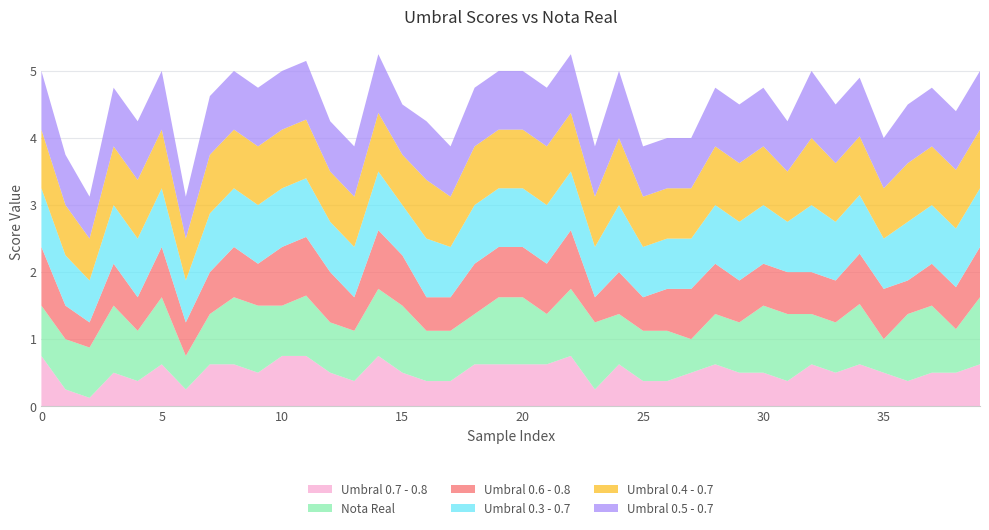

Reading left to right, what are all the values shown in this chart?

Umbral 0.7 - 0.8: 0=0.8	1=0.2	2=0.1	3=0.5	4=0.4	5=0.6	6=0.2	7=0.6	8=0.6	9=0.5	10=0.8	11=0.8	12=0.5	13=0.4	14=0.8	15=0.5	16=0.4	17=0.4	18=0.6	19=0.6	20=0.6	21=0.6	22=0.8	23=0.2	24=0.6	25=0.4	26=0.4	27=0.5	28=0.6	29=0.5	30=0.5	31=0.4	32=0.6	33=0.5	34=0.6	35=0.5	36=0.4	37=0.5	38=0.5	39=0.6
Nota Real: 0=0.8	1=0.8	2=0.8	3=1.0	4=0.8	5=1.0	6=0.5	7=0.8	8=1.0	9=1.0	10=0.8	11=0.9	12=0.8	13=0.8	14=1.0	15=1.0	16=0.8	17=0.8	18=0.8	19=1.0	20=1.0	21=0.8	22=1.0	23=1.0	24=0.8	25=0.8	26=0.8	27=0.5	28=0.8	29=0.8	30=1.0	31=1.0	32=0.8	33=0.8	34=0.9	35=0.5	36=1.0	37=1.0	38=0.7	39=1.0
Umbral 0.6 - 0.8: 0=0.9	1=0.5	2=0.4	3=0.6	4=0.5	5=0.8	6=0.5	7=0.6	8=0.8	9=0.6	10=0.9	11=0.9	12=0.8	13=0.5	14=0.9	15=0.8	16=0.5	17=0.5	18=0.8	19=0.8	20=0.8	21=0.8	22=0.9	23=0.4	24=0.6	25=0.5	26=0.6	27=0.8	28=0.8	29=0.6	30=0.6	31=0.6	32=0.6	33=0.6	34=0.8	35=0.8	36=0.5	37=0.6	38=0.6	39=0.8
Umbral 0.3 - 0.7: 0=0.9	1=0.8	2=0.6	3=0.9	4=0.9	5=0.9	6=0.6	7=0.9	8=0.9	9=0.9	10=0.9	11=0.9	12=0.8	13=0.8	14=0.9	15=0.8	16=0.9	17=0.8	18=0.9	19=0.9	20=0.9	21=0.9	22=0.9	23=0.8	24=1.0	25=0.8	26=0.8	27=0.8	28=0.9	29=0.9	30=0.9	31=0.8	32=1.0	33=0.9	34=0.9	35=0.8	36=0.9	37=0.9	38=0.9	39=0.9
Umbral 0.4 - 0.7: 0=0.9	1=0.8	2=0.6	3=0.9	4=0.9	5=0.9	6=0.6	7=0.9	8=0.9	9=0.9	10=0.9	11=0.9	12=0.8	13=0.8	14=0.9	15=0.8	16=0.9	17=0.8	18=0.9	19=0.9	20=0.9	21=0.9	22=0.9	23=0.8	24=1.0	25=0.8	26=0.8	27=0.8	28=0.9	29=0.9	30=0.9	31=0.8	32=1.0	33=0.9	34=0.9	35=0.8	36=0.9	37=0.9	38=0.9	39=0.9
Umbral 0.5 - 0.7: 0=0.9	1=0.8	2=0.6	3=0.9	4=0.9	5=0.9	6=0.6	7=0.9	8=0.9	9=0.9	10=0.9	11=0.9	12=0.8	13=0.8	14=0.9	15=0.8	16=0.9	17=0.8	18=0.9	19=0.9	20=0.9	21=0.9	22=0.9	23=0.8	24=1.0	25=0.8	26=0.8	27=0.8	28=0.9	29=0.9	30=0.9	31=0.8	32=1.0	33=0.9	34=0.9	35=0.8	36=0.9	37=0.9	38=0.9	39=0.9